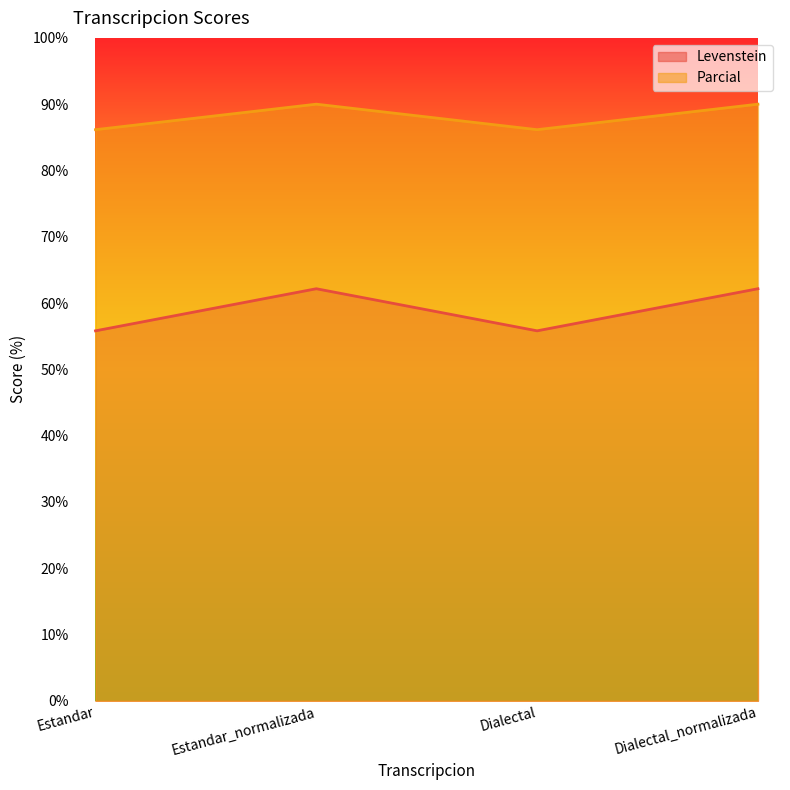

How many interior local peaks does the Levenstein series have?

1